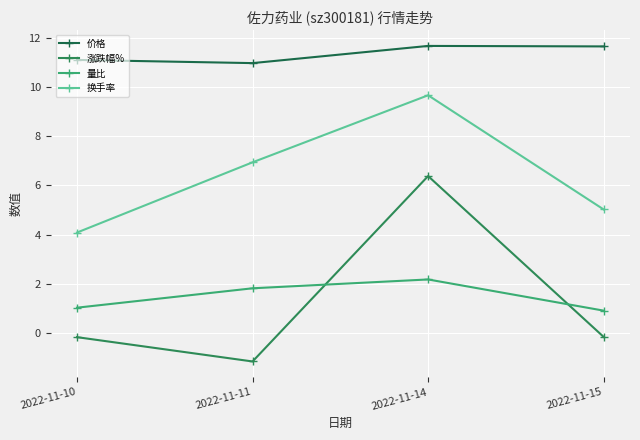

What are all the series names shown in the legend?

价格, 涨跌幅%, 量比, 换手率